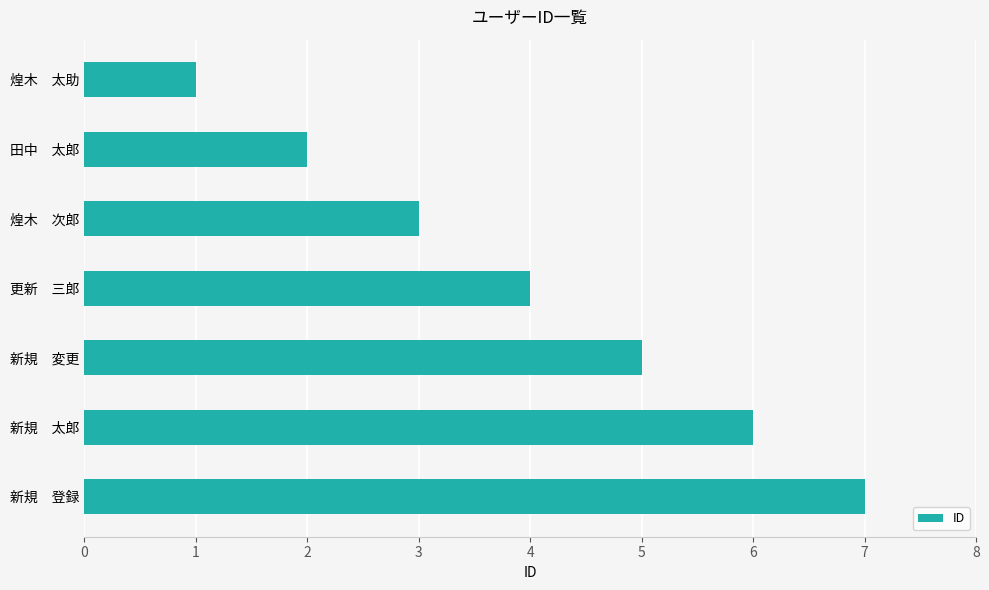

Read the value at 新規　変更.

5